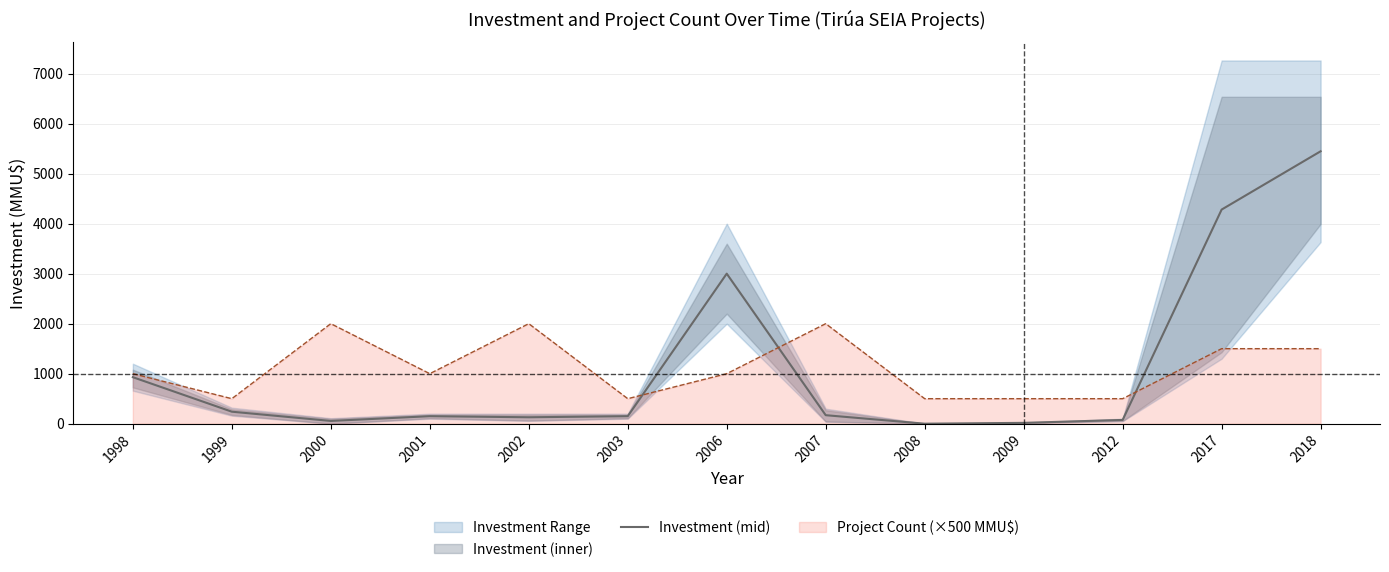

What is the sum of the values at 2009 and 2008?

16.5